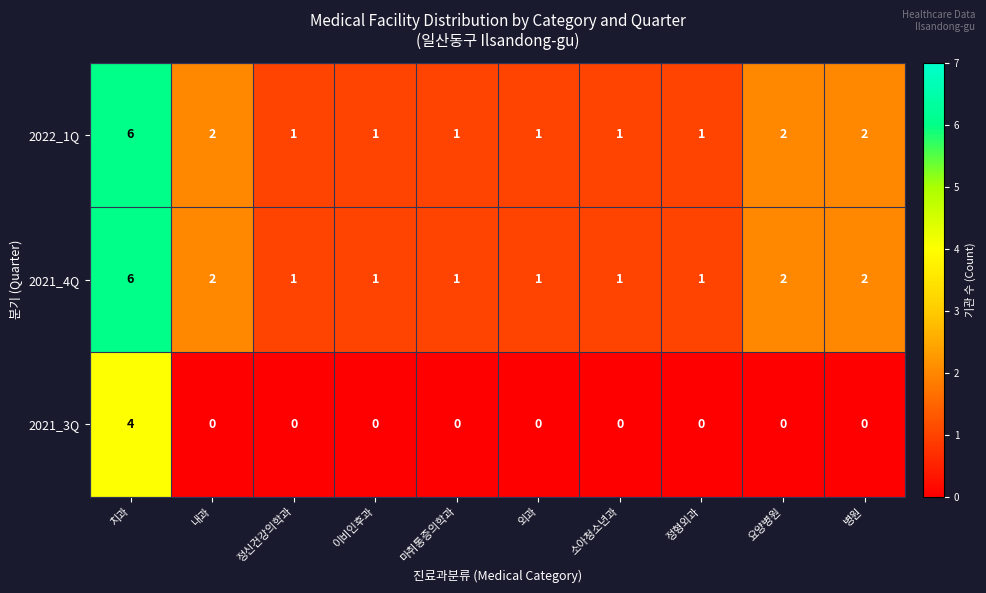

Count the 2021_3Q values in the range 0 to 1.

9